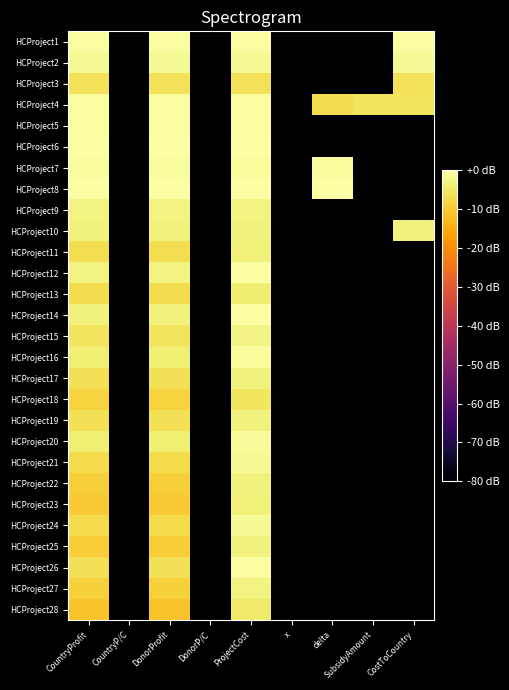

Reading left to right, extract all data points from this chart.

HCProject1: CountryProfit=-0.4	CountryP/C=-80.0	DonorProfit=-0.4	DonorP/C=-80.0	ProjectCost=-0.4	x=-80.0	delta=-140.0	SubsidyAmount=-140.0	CostToCountry=-0.4
HCProject2: CountryProfit=-1.3	CountryP/C=-80.0	DonorProfit=-1.3	DonorP/C=-80.0	ProjectCost=-1.3	x=-80.0	delta=-140.0	SubsidyAmount=-140.0	CostToCountry=-1.3
HCProject3: CountryProfit=-5.9	CountryP/C=-80.0	DonorProfit=-5.9	DonorP/C=-80.0	ProjectCost=-5.9	x=-80.0	delta=-140.0	SubsidyAmount=-140.0	CostToCountry=-5.9
HCProject4: CountryProfit=-0.3	CountryP/C=-80.0	DonorProfit=-0.3	DonorP/C=-80.0	ProjectCost=-0.3	x=-86.6	delta=-6.9	SubsidyAmount=-5.8	CostToCountry=-5.8
HCProject5: CountryProfit=-0.6	CountryP/C=-80.0	DonorProfit=-0.6	DonorP/C=-80.0	ProjectCost=-0.6	x=-140.0	delta=-140.0	SubsidyAmount=-140.0	CostToCountry=-140.0
HCProject6: CountryProfit=-0.2	CountryP/C=-80.0	DonorProfit=-0.2	DonorP/C=-80.0	ProjectCost=-0.2	x=-140.0	delta=-140.0	SubsidyAmount=-140.0	CostToCountry=-140.0
HCProject7: CountryProfit=-0.9	CountryP/C=-80.0	DonorProfit=-0.9	DonorP/C=-80.0	ProjectCost=-0.9	x=-80.0	delta=-0.9	SubsidyAmount=-140.0	CostToCountry=-140.0
HCProject8: CountryProfit=-0.2	CountryP/C=-80.0	DonorProfit=-0.2	DonorP/C=-80.0	ProjectCost=-0.2	x=-80.0	delta=-0.2	SubsidyAmount=-140.0	CostToCountry=-140.0
HCProject9: CountryProfit=-2.9	CountryP/C=-80.0	DonorProfit=-2.9	DonorP/C=-80.0	ProjectCost=-2.9	x=-140.0	delta=-140.0	SubsidyAmount=-140.0	CostToCountry=-140.0
HCProject10: CountryProfit=-3.4	CountryP/C=-80.0	DonorProfit=-3.4	DonorP/C=-80.0	ProjectCost=-3.4	x=-80.0	delta=-140.0	SubsidyAmount=-140.0	CostToCountry=-3.4
HCProject11: CountryProfit=-6.7	CountryP/C=-83.1	DonorProfit=-6.7	DonorP/C=-83.1	ProjectCost=-3.6	x=-140.0	delta=-140.0	SubsidyAmount=-140.0	CostToCountry=-140.0
HCProject12: CountryProfit=-3.1	CountryP/C=-83.1	DonorProfit=-3.1	DonorP/C=-83.1	ProjectCost=0.0	x=-140.0	delta=-140.0	SubsidyAmount=-140.0	CostToCountry=-140.0
HCProject13: CountryProfit=-7.2	CountryP/C=-83.1	DonorProfit=-7.2	DonorP/C=-83.1	ProjectCost=-4.1	x=-140.0	delta=-140.0	SubsidyAmount=-140.0	CostToCountry=-140.0
HCProject14: CountryProfit=-3.1	CountryP/C=-83.1	DonorProfit=-3.1	DonorP/C=-83.1	ProjectCost=-0.0	x=-140.0	delta=-140.0	SubsidyAmount=-140.0	CostToCountry=-140.0
HCProject15: CountryProfit=-5.8	CountryP/C=-83.1	DonorProfit=-5.8	DonorP/C=-83.1	ProjectCost=-2.7	x=-140.0	delta=-140.0	SubsidyAmount=-140.0	CostToCountry=-140.0
HCProject16: CountryProfit=-3.8	CountryP/C=-83.1	DonorProfit=-3.8	DonorP/C=-83.1	ProjectCost=-0.7	x=-140.0	delta=-140.0	SubsidyAmount=-140.0	CostToCountry=-140.0
HCProject17: CountryProfit=-6.4	CountryP/C=-83.1	DonorProfit=-6.4	DonorP/C=-83.1	ProjectCost=-3.3	x=-140.0	delta=-140.0	SubsidyAmount=-140.0	CostToCountry=-140.0
HCProject18: CountryProfit=-8.7	CountryP/C=-83.1	DonorProfit=-8.7	DonorP/C=-83.1	ProjectCost=-5.6	x=-140.0	delta=-140.0	SubsidyAmount=-140.0	CostToCountry=-140.0
HCProject19: CountryProfit=-6.3	CountryP/C=-83.1	DonorProfit=-6.3	DonorP/C=-83.1	ProjectCost=-3.2	x=-140.0	delta=-140.0	SubsidyAmount=-140.0	CostToCountry=-140.0
HCProject20: CountryProfit=-4.0	CountryP/C=-83.1	DonorProfit=-4.0	DonorP/C=-83.1	ProjectCost=-0.9	x=-140.0	delta=-140.0	SubsidyAmount=-140.0	CostToCountry=-140.0
HCProject21: CountryProfit=-7.4	CountryP/C=-86.0	DonorProfit=-7.4	DonorP/C=-86.0	ProjectCost=-1.4	x=-140.0	delta=-140.0	SubsidyAmount=-140.0	CostToCountry=-140.0
HCProject22: CountryProfit=-9.2	CountryP/C=-86.0	DonorProfit=-9.2	DonorP/C=-86.0	ProjectCost=-3.2	x=-140.0	delta=-140.0	SubsidyAmount=-140.0	CostToCountry=-140.0
HCProject23: CountryProfit=-9.7	CountryP/C=-86.0	DonorProfit=-9.7	DonorP/C=-86.0	ProjectCost=-3.7	x=-140.0	delta=-140.0	SubsidyAmount=-140.0	CostToCountry=-140.0
HCProject24: CountryProfit=-7.4	CountryP/C=-86.0	DonorProfit=-7.4	DonorP/C=-86.0	ProjectCost=-1.3	x=-140.0	delta=-140.0	SubsidyAmount=-140.0	CostToCountry=-140.0
HCProject25: CountryProfit=-9.4	CountryP/C=-86.0	DonorProfit=-9.4	DonorP/C=-86.0	ProjectCost=-3.4	x=-140.0	delta=-140.0	SubsidyAmount=-140.0	CostToCountry=-140.0
HCProject26: CountryProfit=-6.4	CountryP/C=-86.0	DonorProfit=-6.4	DonorP/C=-86.0	ProjectCost=-0.3	x=-140.0	delta=-140.0	SubsidyAmount=-140.0	CostToCountry=-140.0
HCProject27: CountryProfit=-9.0	CountryP/C=-86.0	DonorProfit=-9.0	DonorP/C=-86.0	ProjectCost=-2.9	x=-140.0	delta=-140.0	SubsidyAmount=-140.0	CostToCountry=-140.0
HCProject28: CountryProfit=-11.0	CountryP/C=-86.0	DonorProfit=-11.0	DonorP/C=-86.0	ProjectCost=-4.9	x=-140.0	delta=-140.0	SubsidyAmount=-140.0	CostToCountry=-140.0